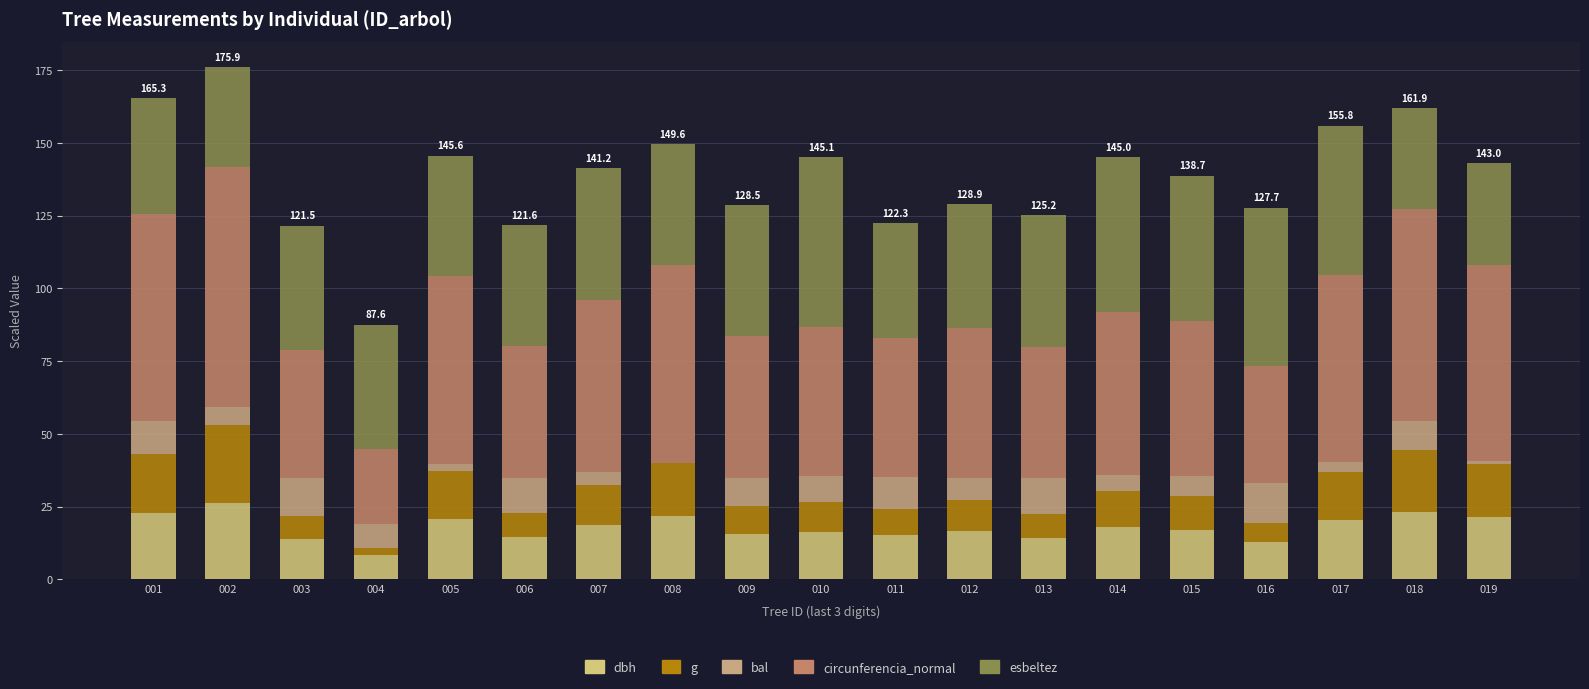

Where is dbh nearest to the value 17?

015